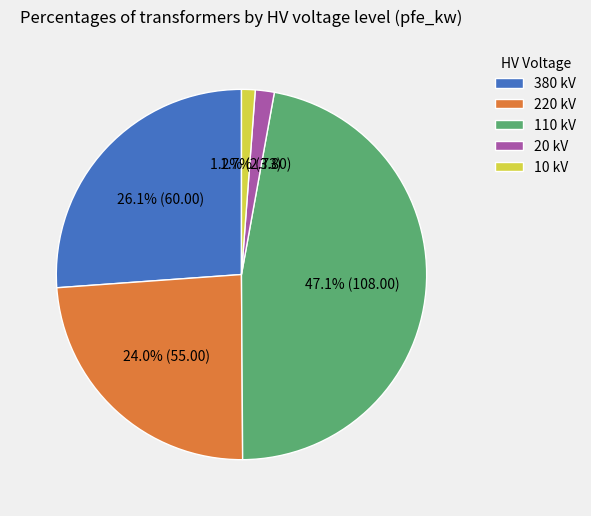

Which slice is the largest?

110 kV